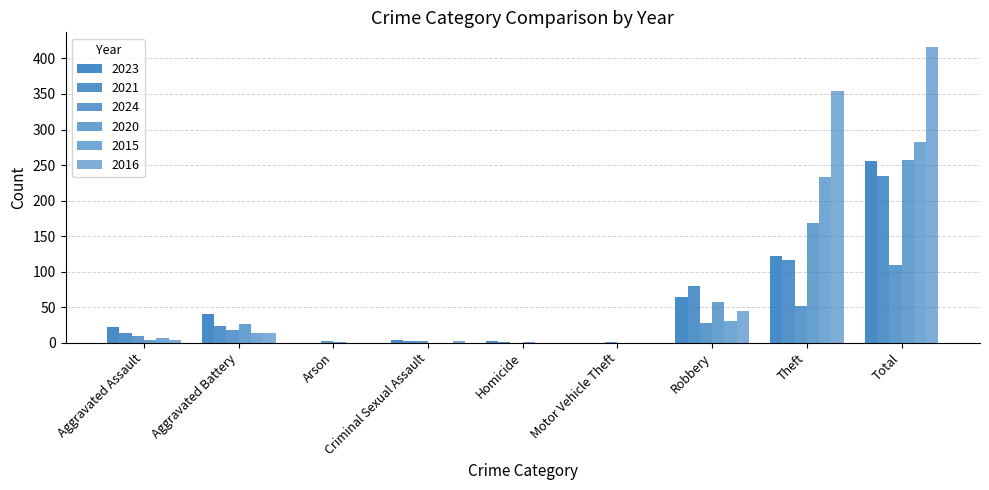

Which category has the lowest value in the 2021 series?

Arson